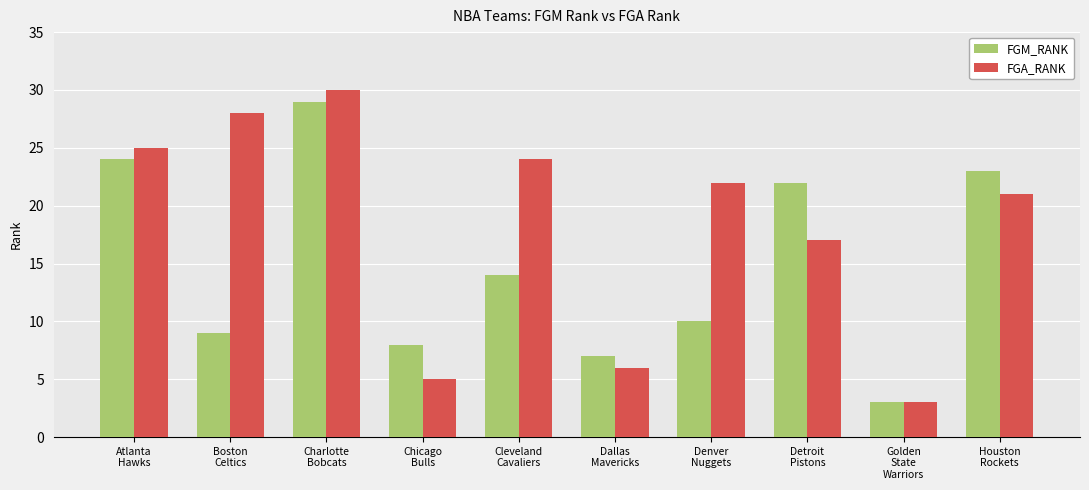

What is the label of the 9th bar from the right?

Boston
Celtics